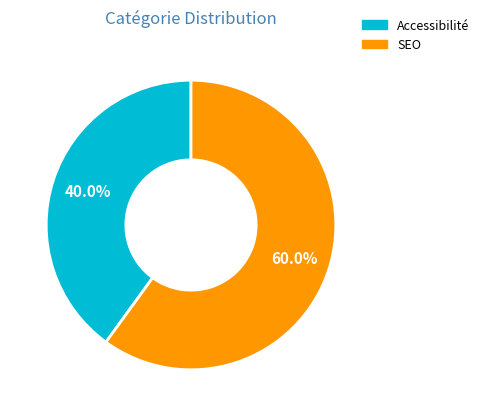

Approximately how many times larger is the value at Accessibilité compared to SEO?

0.7